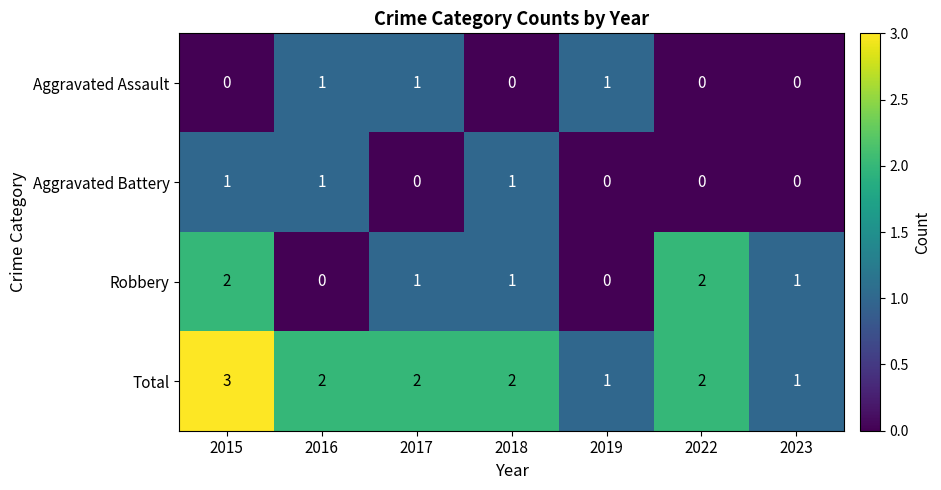

Reading left to right, transcribe all the data shown in this chart.

Aggravated Assault: 2015=0	2016=1	2017=1	2018=0	2019=1	2022=0	2023=0
Aggravated Battery: 2015=1	2016=1	2017=0	2018=1	2019=0	2022=0	2023=0
Robbery: 2015=2	2016=0	2017=1	2018=1	2019=0	2022=2	2023=1
Total: 2015=3	2016=2	2017=2	2018=2	2019=1	2022=2	2023=1